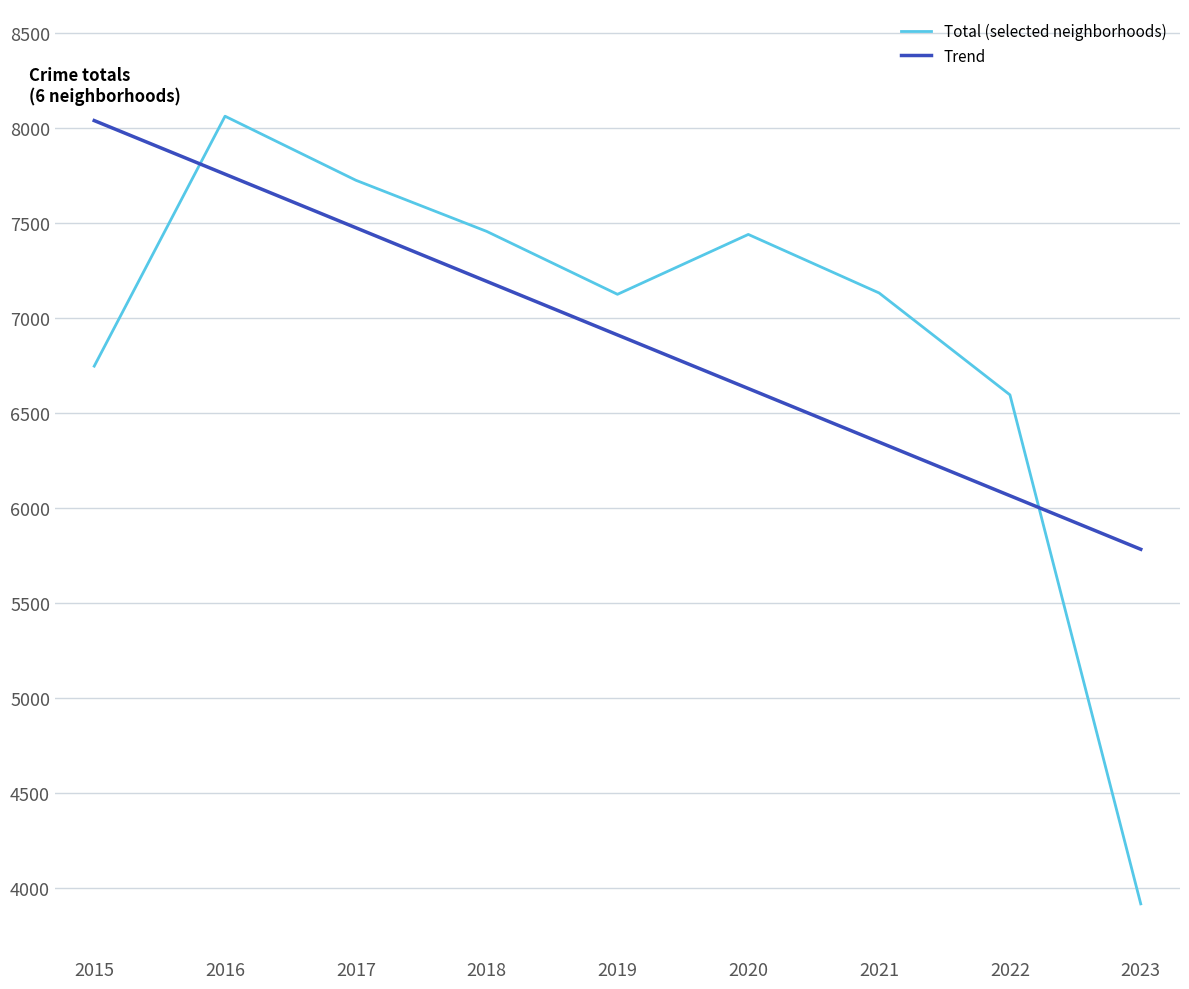

Where does the Trend series first go above 6910?

2015